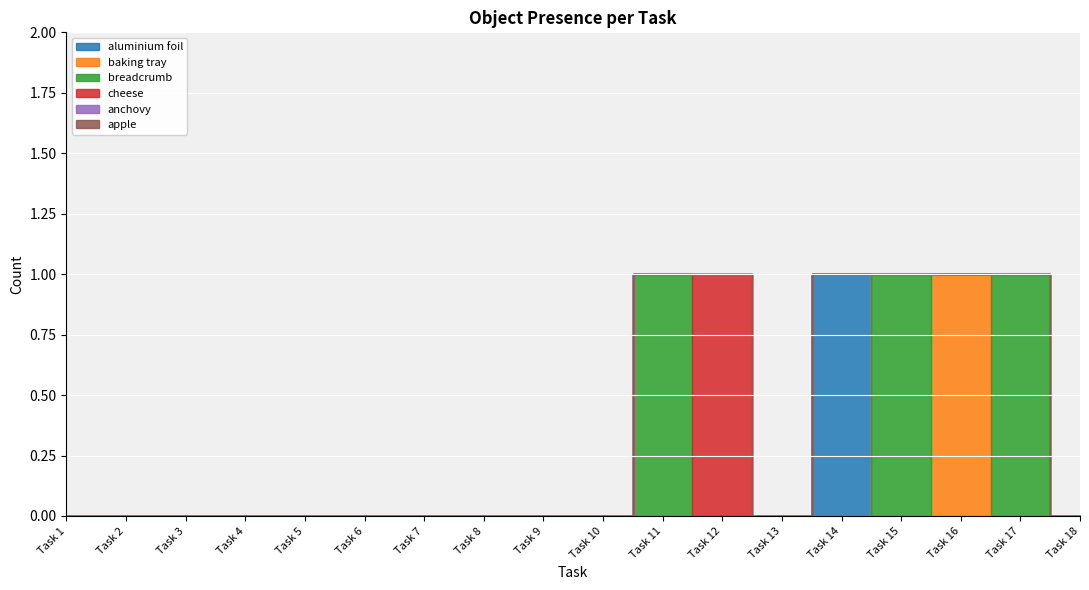

What are all the series names shown in the legend?

aluminium foil, baking tray, breadcrumb, cheese, anchovy, apple